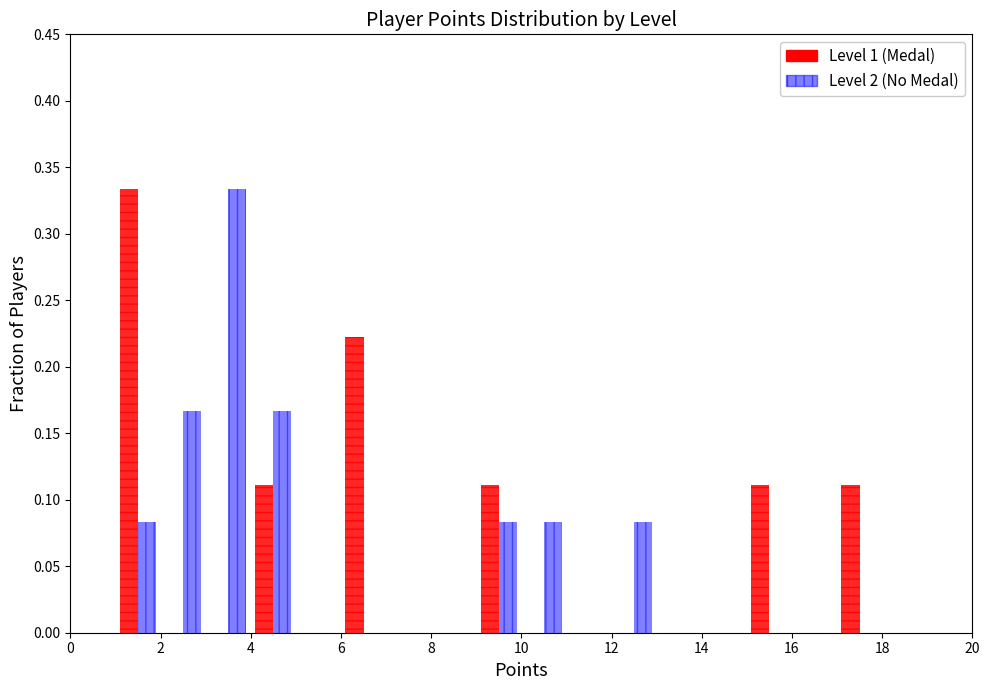

Reading left to right, transcribe this chart: for each range on the x-axis, give the height of each series' bar. The values are not printed on the chart, so give them approximately, as read against the axis.

0 to 1: Level 1 (Medal)=0	Level 2 (No Medal)=0
1 to 2: Level 1 (Medal)=0.335	Level 2 (No Medal)=0.085
2 to 3: Level 1 (Medal)=0	Level 2 (No Medal)=0.165
3 to 4: Level 1 (Medal)=0	Level 2 (No Medal)=0.335
4 to 5: Level 1 (Medal)=0.110	Level 2 (No Medal)=0.165
5 to 6: Level 1 (Medal)=0	Level 2 (No Medal)=0
6 to 7: Level 1 (Medal)=0.220	Level 2 (No Medal)=0
7 to 8: Level 1 (Medal)=0	Level 2 (No Medal)=0
8 to 9: Level 1 (Medal)=0	Level 2 (No Medal)=0
9 to 10: Level 1 (Medal)=0.110	Level 2 (No Medal)=0.085
10 to 11: Level 1 (Medal)=0	Level 2 (No Medal)=0.085
11 to 12: Level 1 (Medal)=0	Level 2 (No Medal)=0
12 to 13: Level 1 (Medal)=0	Level 2 (No Medal)=0.085
13 to 14: Level 1 (Medal)=0	Level 2 (No Medal)=0
14 to 15: Level 1 (Medal)=0	Level 2 (No Medal)=0
15 to 16: Level 1 (Medal)=0.110	Level 2 (No Medal)=0
16 to 17: Level 1 (Medal)=0	Level 2 (No Medal)=0
17 to 18: Level 1 (Medal)=0.110	Level 2 (No Medal)=0
18 to 19: Level 1 (Medal)=0	Level 2 (No Medal)=0
19 to 20: Level 1 (Medal)=0	Level 2 (No Medal)=0